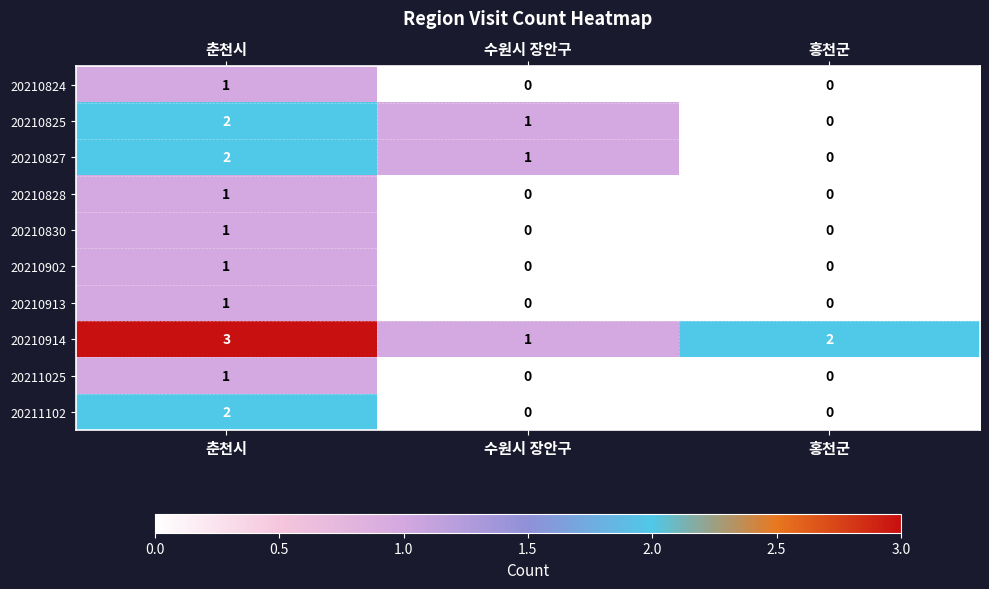

Which series has the largest total across all categories?

20210914